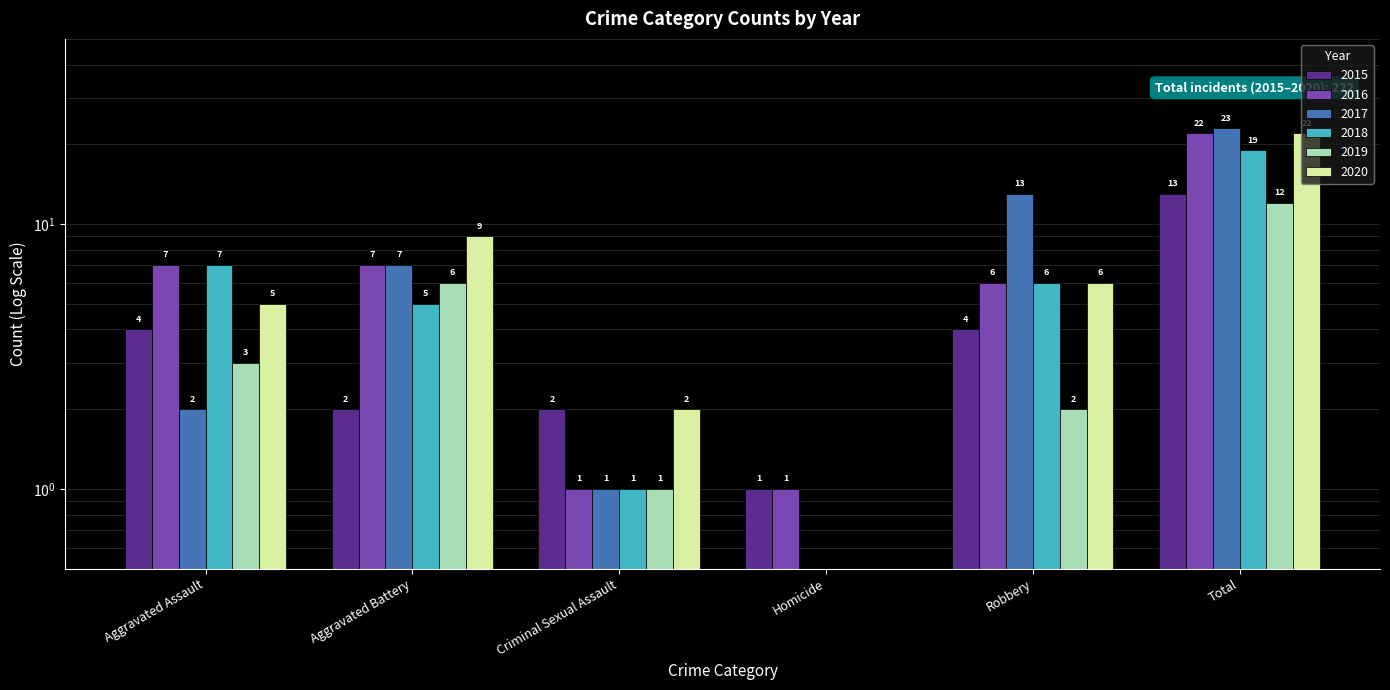

At which label does 2017 first exceed 7?

Robbery